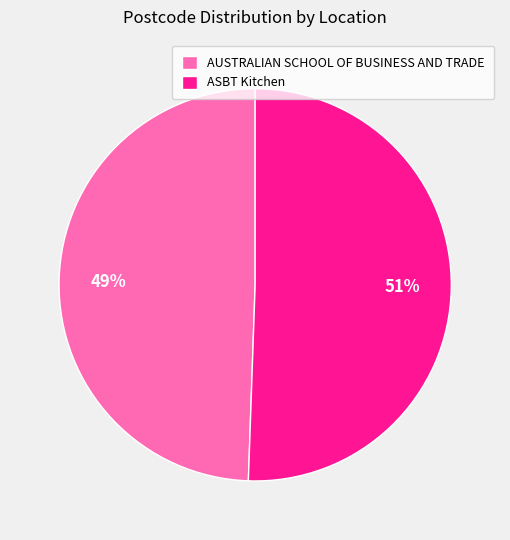

Which has a higher value, AUSTRALIAN SCHOOL OF BUSINESS AND TRADE or ASBT Kitchen?

ASBT Kitchen